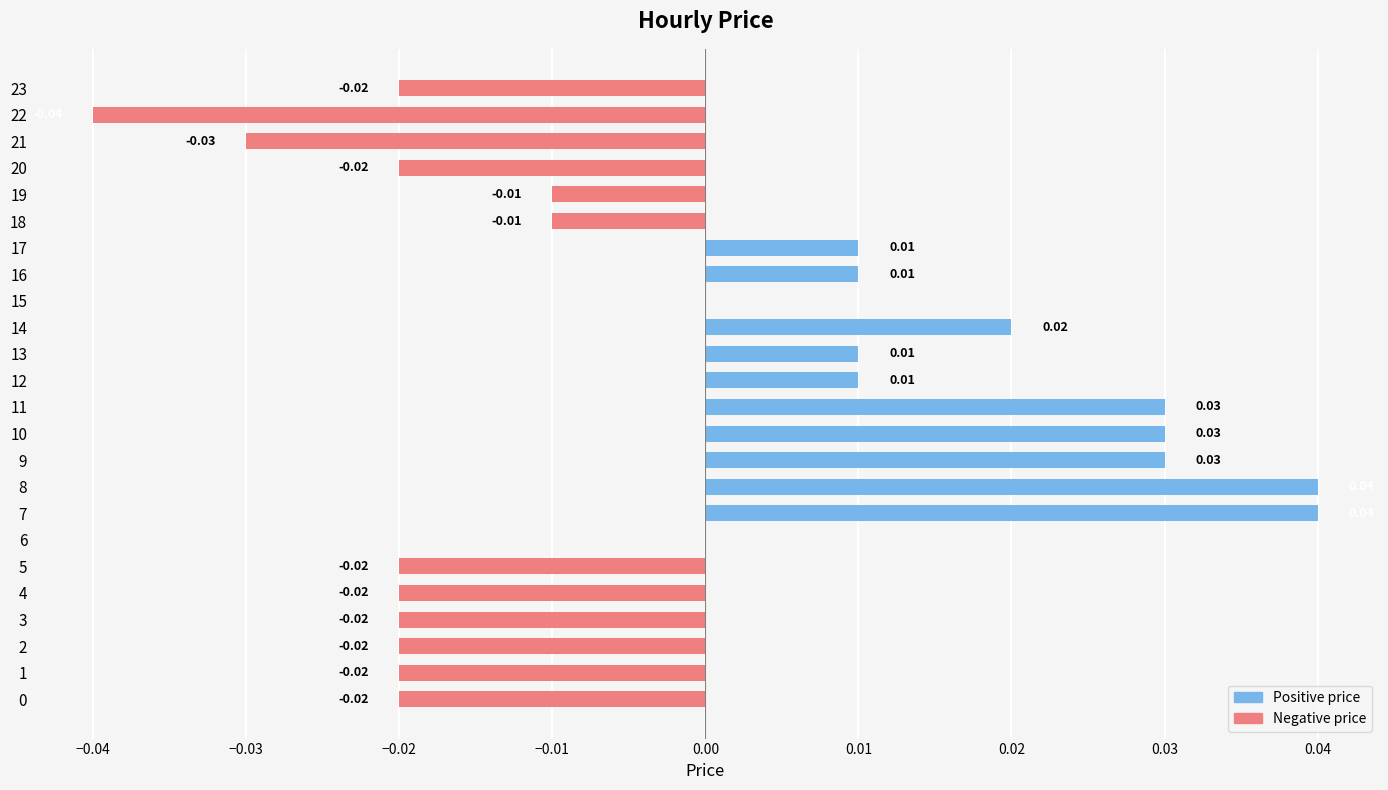

What is the sum of all Negative values?

-0.2